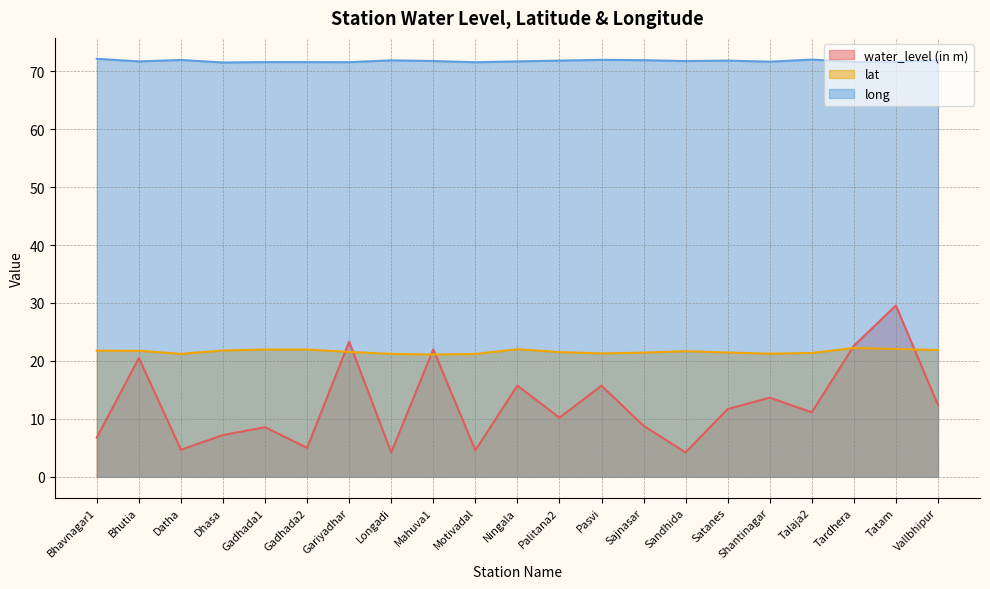

What is the value of the long point at the 3rd from the left?

72.0